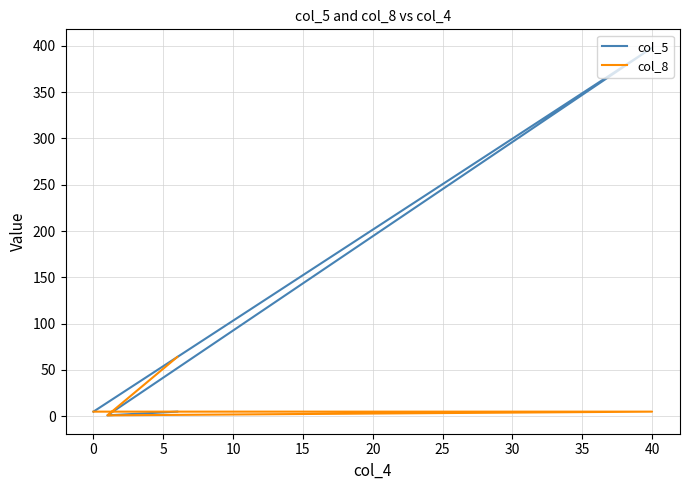

True or false: col_8 and col_5 cross at least once.

False